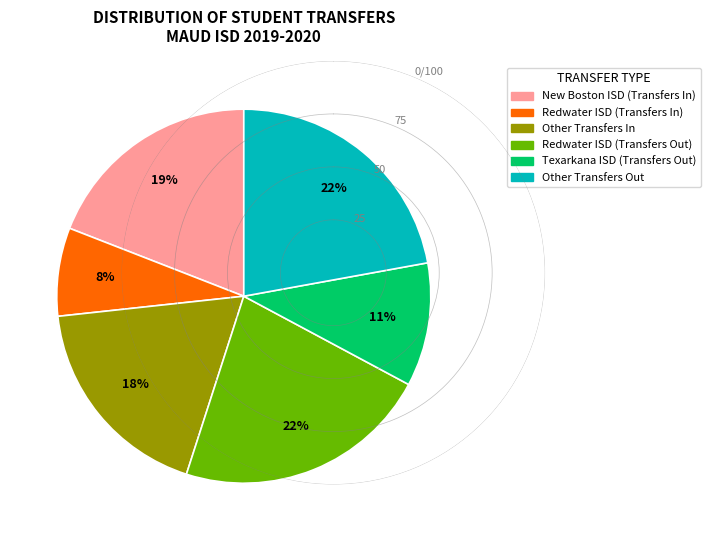

Count the number of slices in the pie.

6